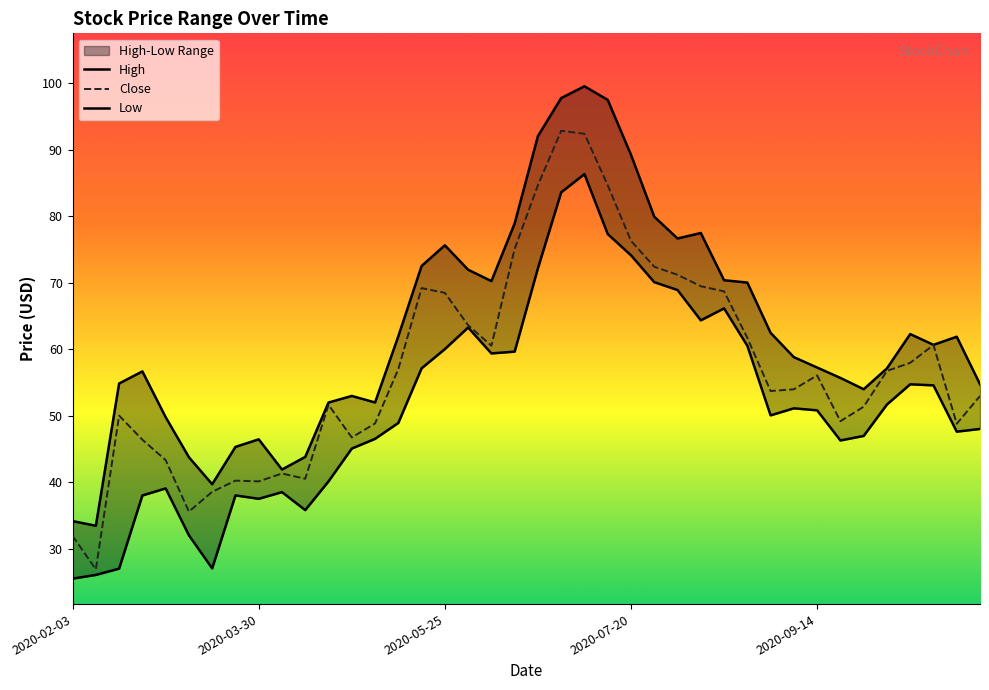

Which series has the largest total across all categories?

High